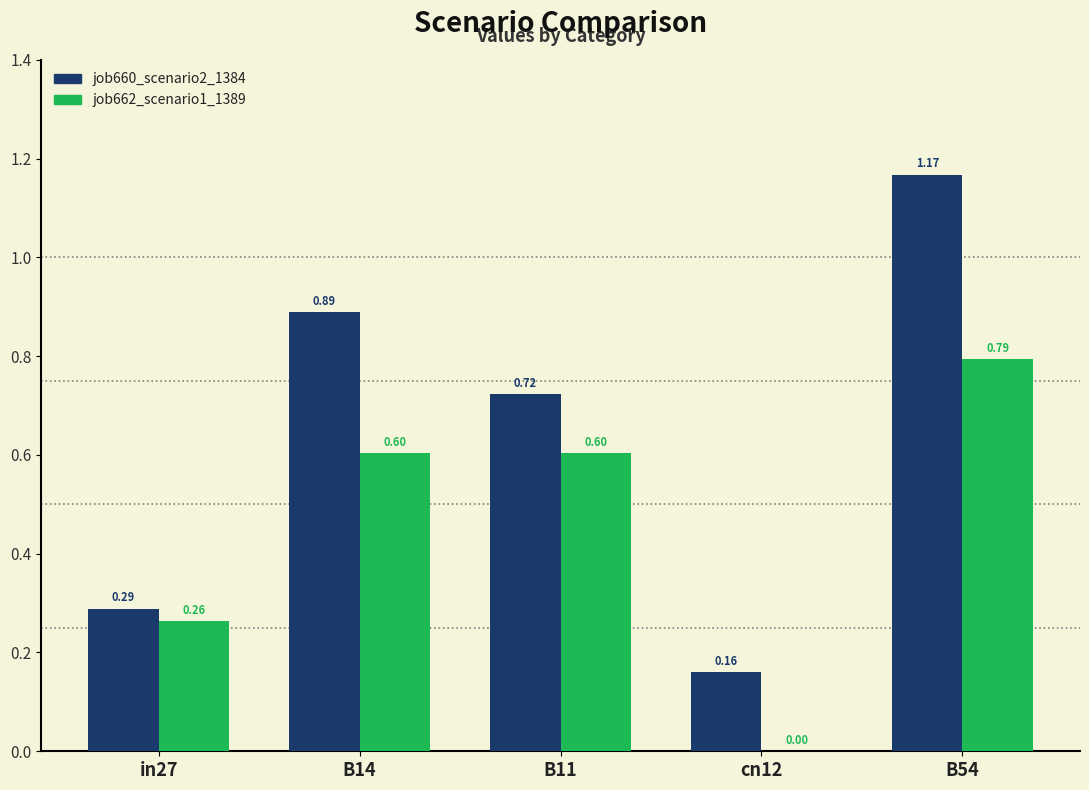

How many groups of bars are there?

5